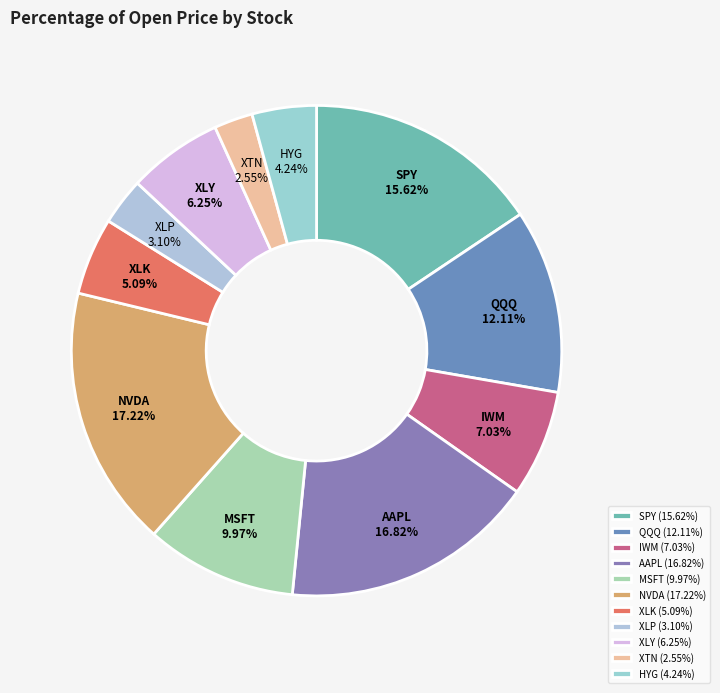

What percentage is the XLK slice, to the nearest percent?

5%